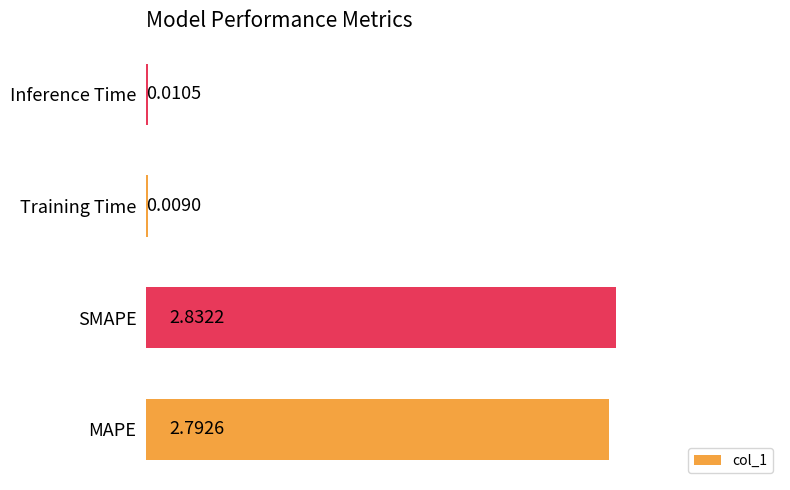

What is the sum of all values?

5.6